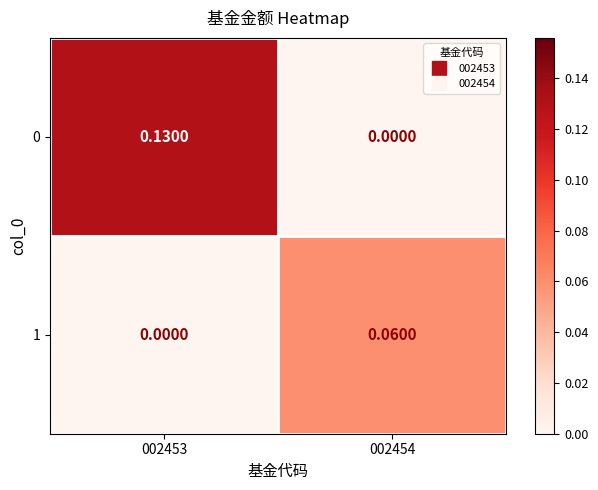

Is the value of 1 at 002453 greater than the value of 0 at 002453?

No